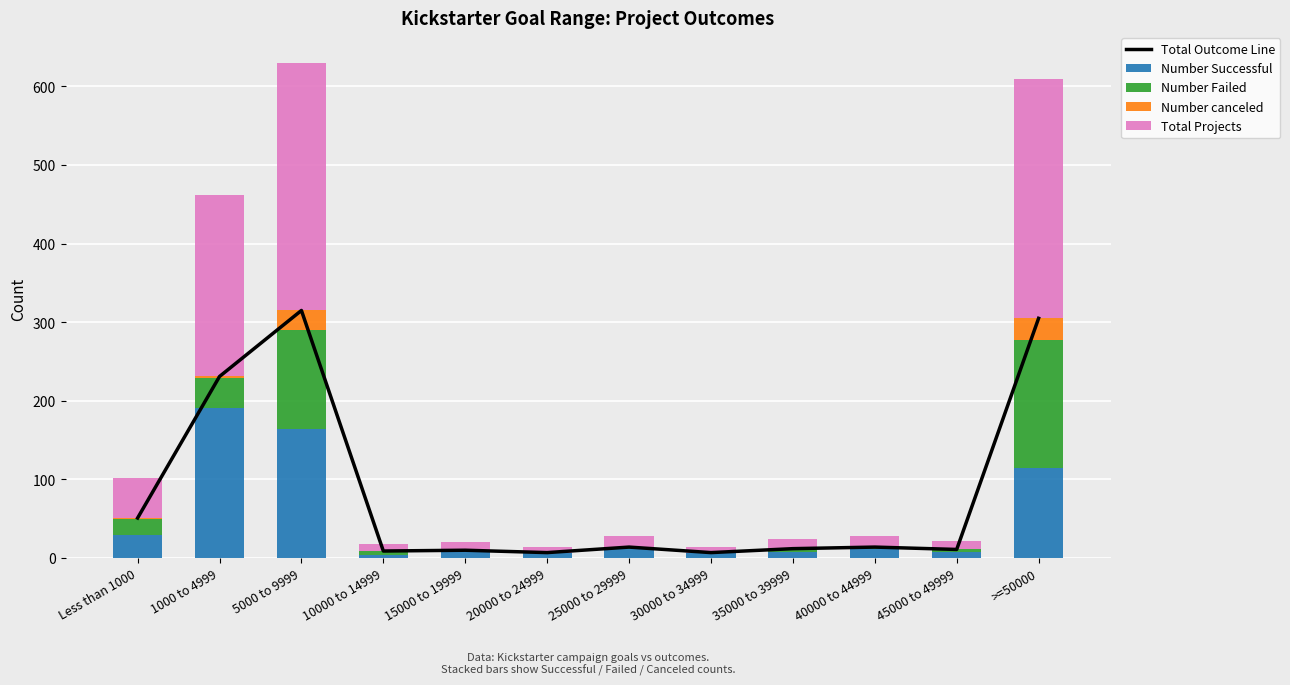

Which series has the widest spread of values?

Total Outcome Line